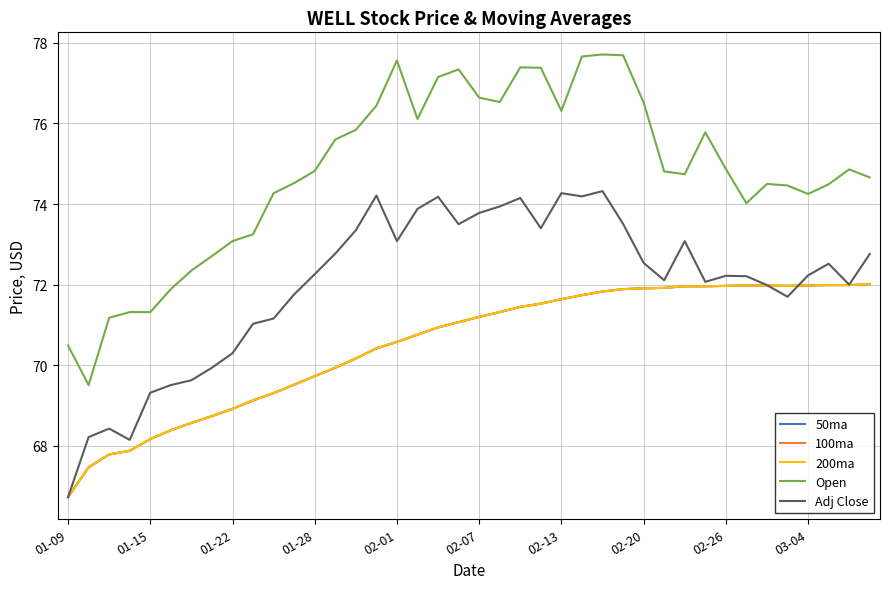

True or false: Open and 50ma cross at least once.

False